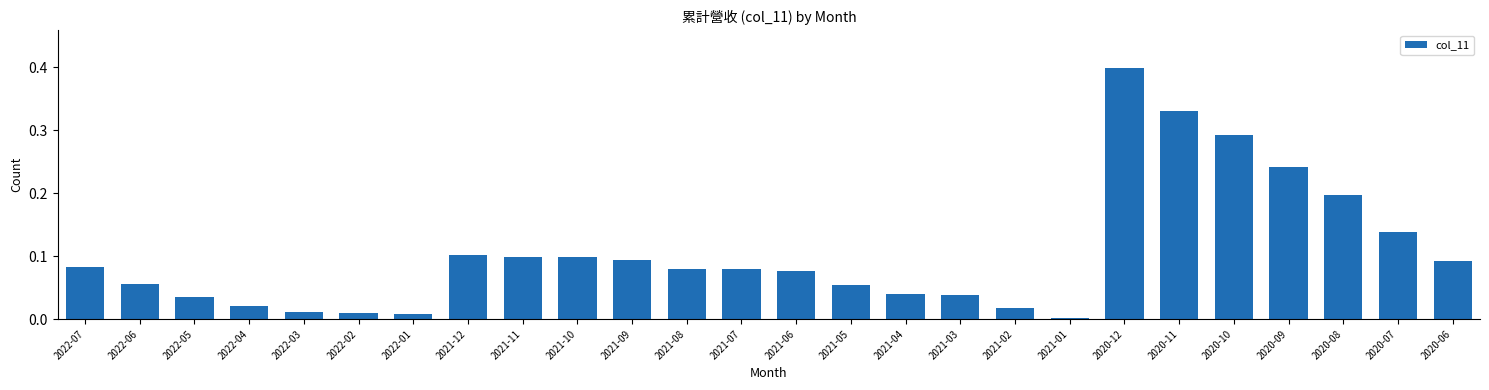

What is the difference between the maximum and minimum values?

0.4